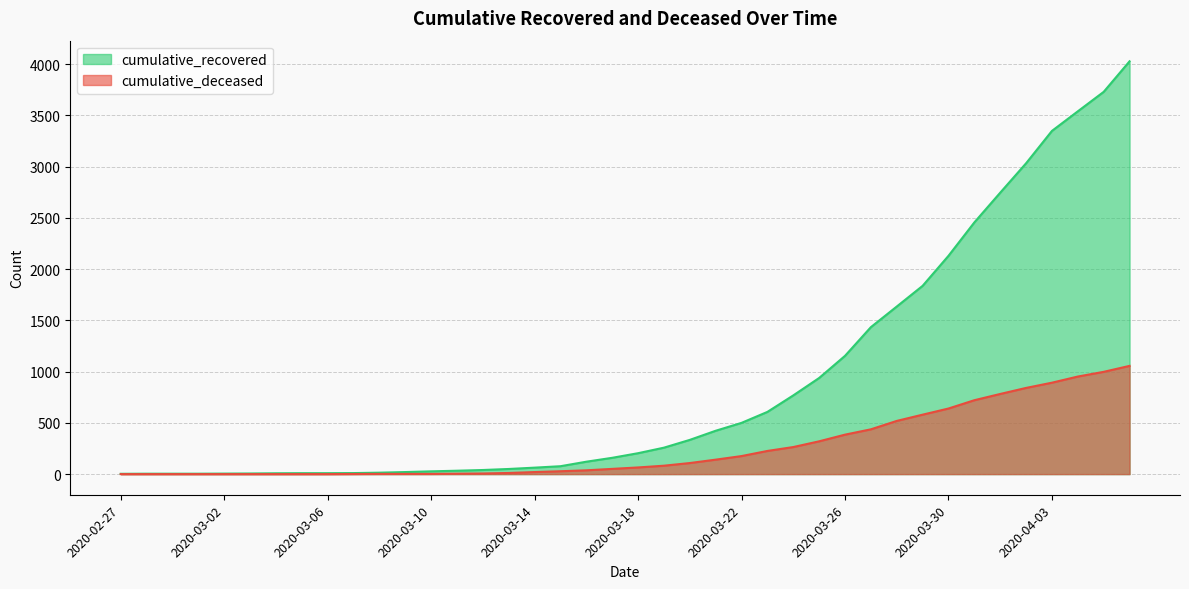

What is the label of the 21st point from the left?

2020-03-18